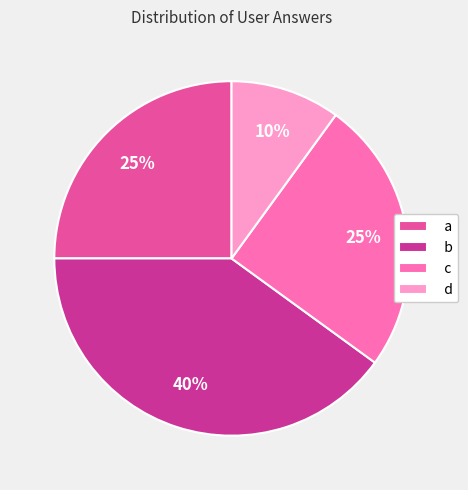

Do b and c together represent more than half of the pie?

Yes